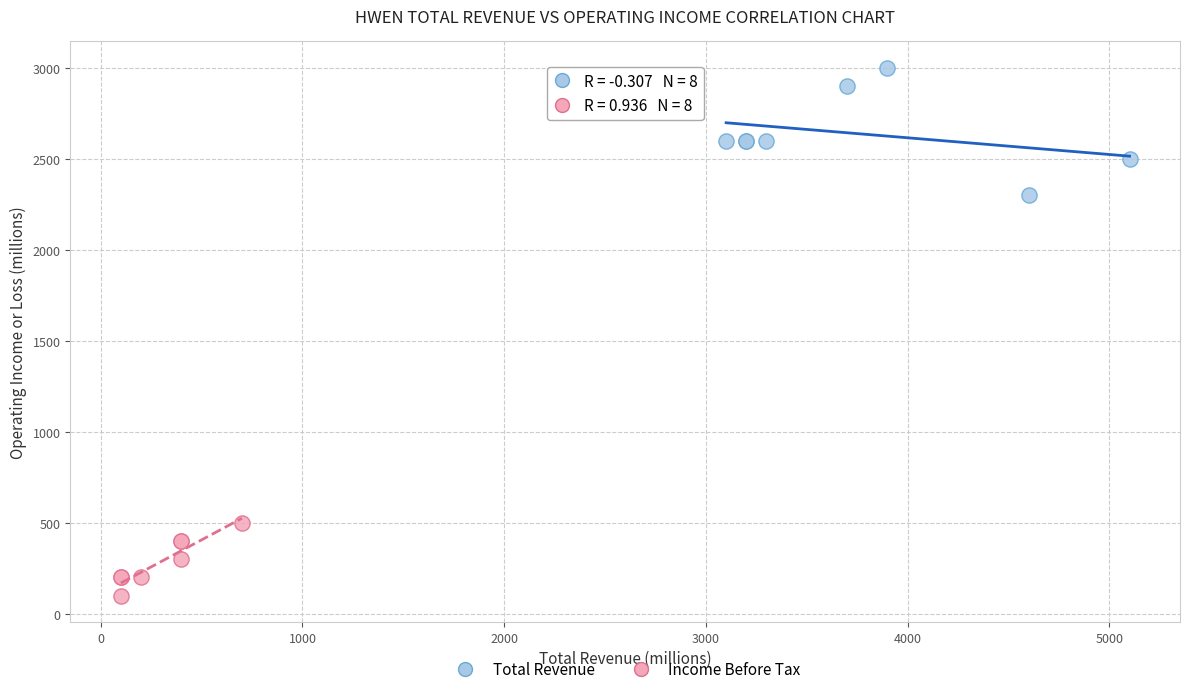

Which series reaches the minimum Y coordinate?

Income Before Tax